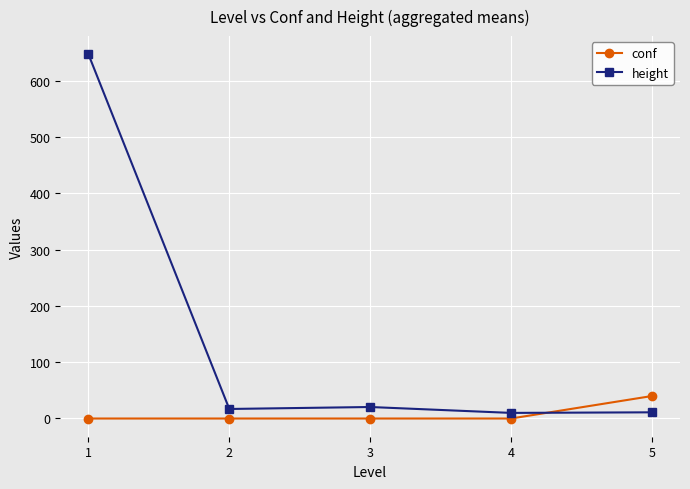

At which category is the sum across all series the highest?

1